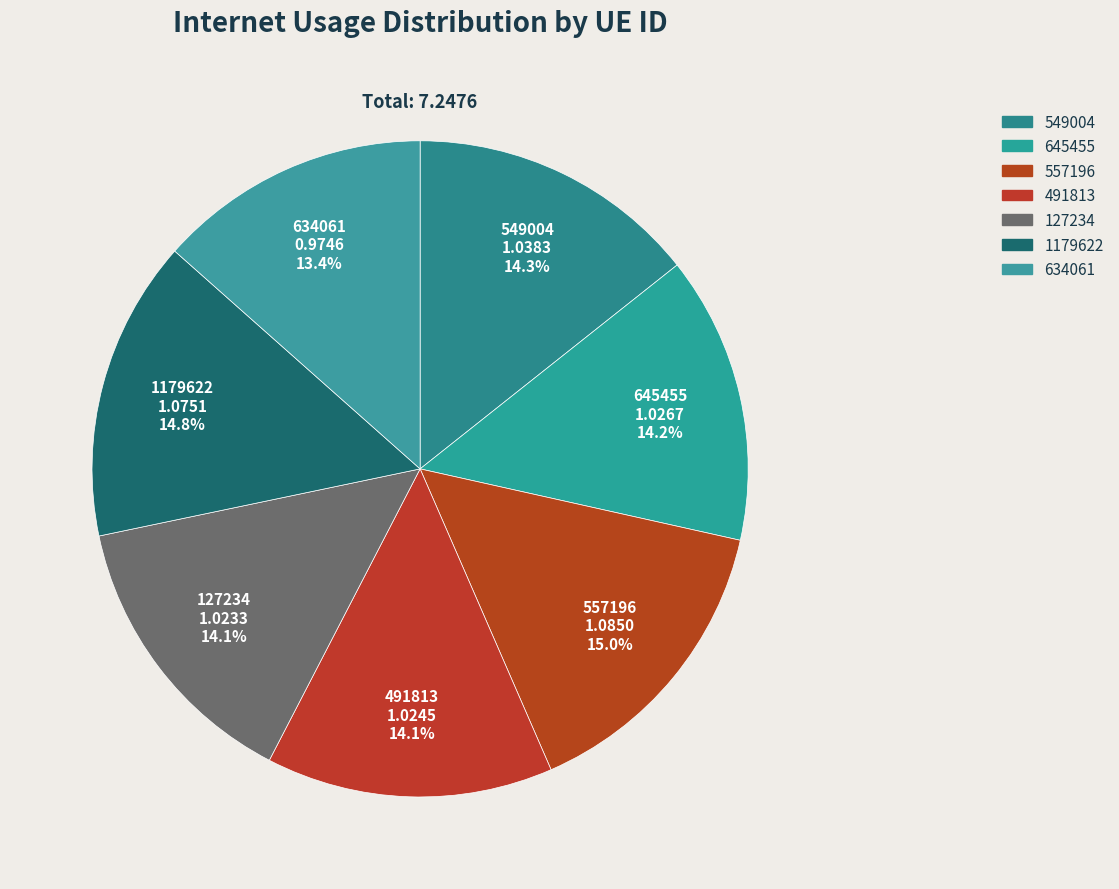

Count the number of slices in the pie.

7